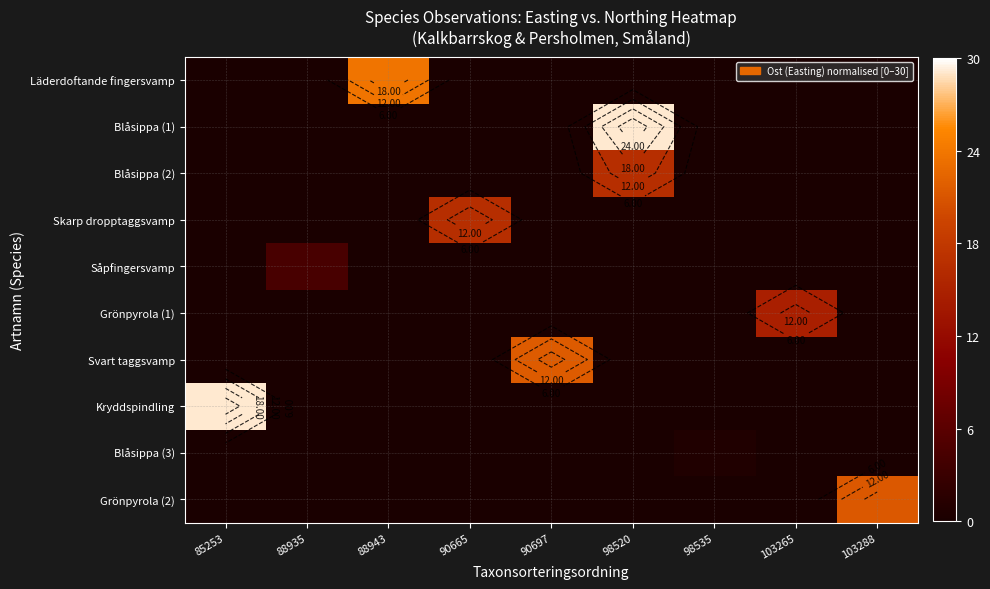

The Skarp dropptaggsvamp series shows 0.0 at 90697. True or false?

True